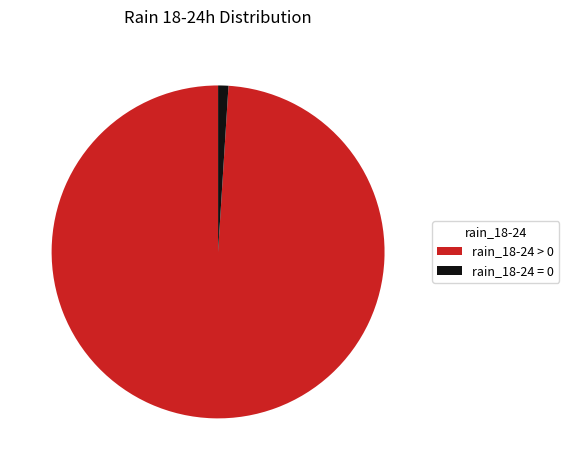

The rain_18-24 > 0 slice represents 89% of the pie. True or false?

False